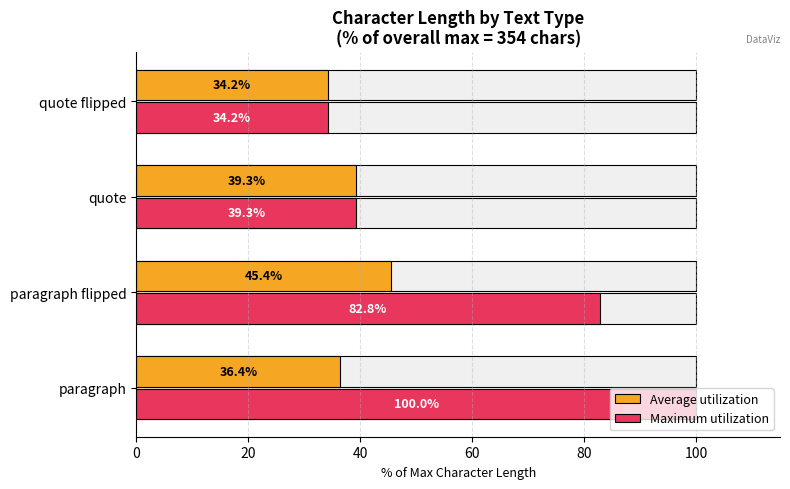

Is it true that Average utilization equals 20.5 at quote flipped?

False